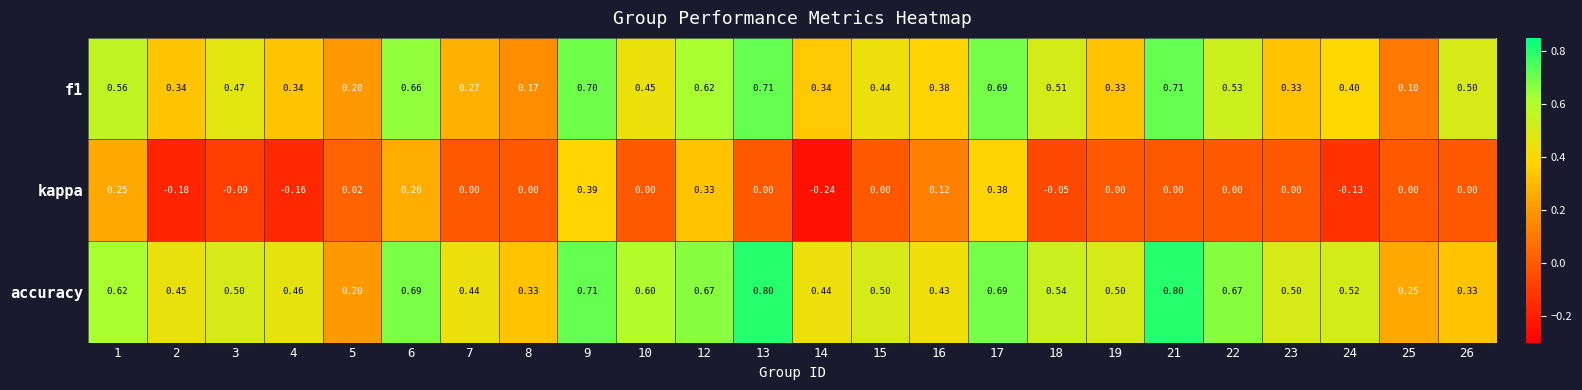

How many categories are shown in the chart?

24